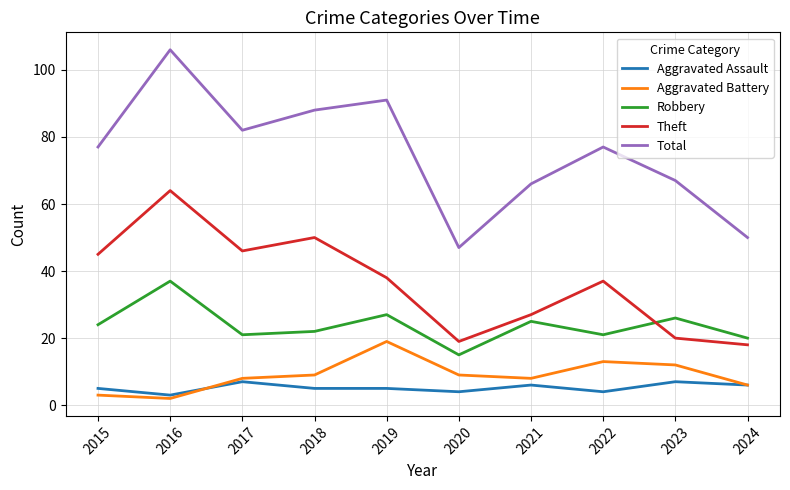

What is the minimum value for Theft?

18